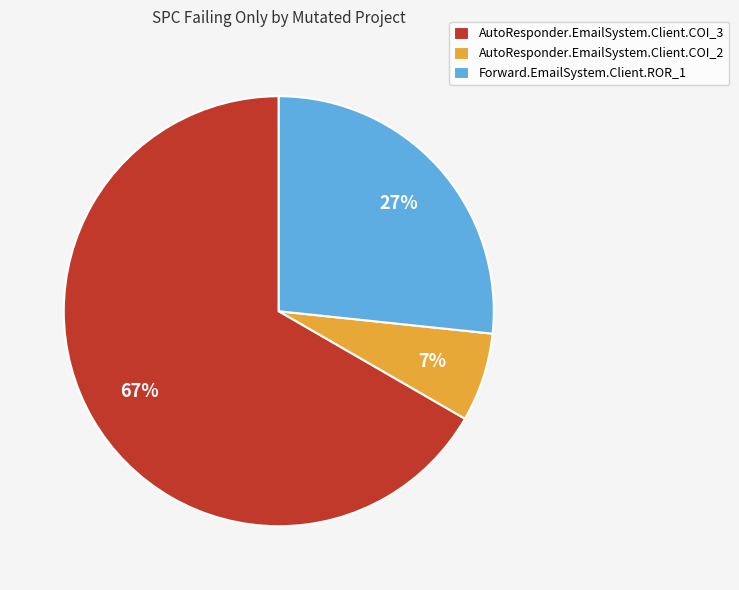

To the nearest percent, what is the average slice percentage?

33%